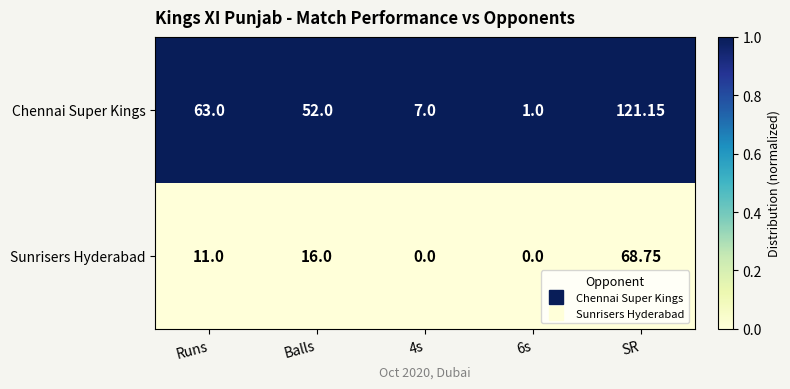

Which category has the highest value in the Chennai Super Kings series?

SR